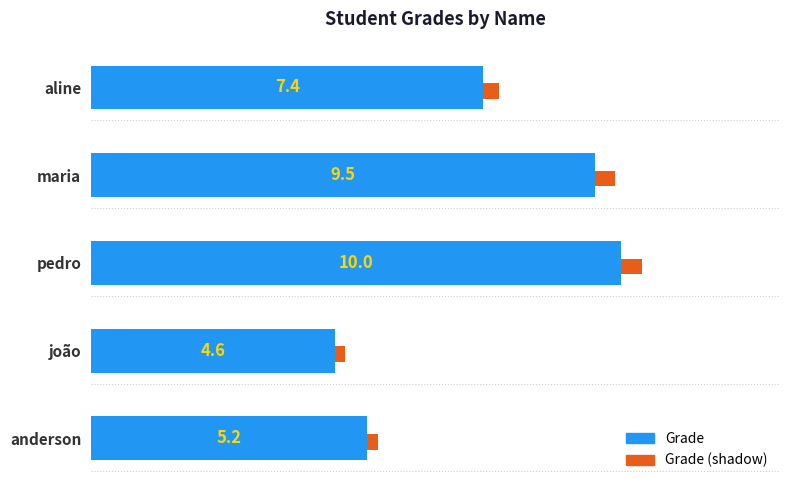

True or false: the data shows 13.1 at pedro.

False